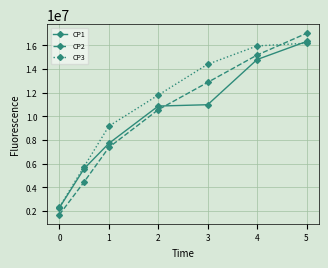

How many values in the CP1 series exceed 10863855?

4